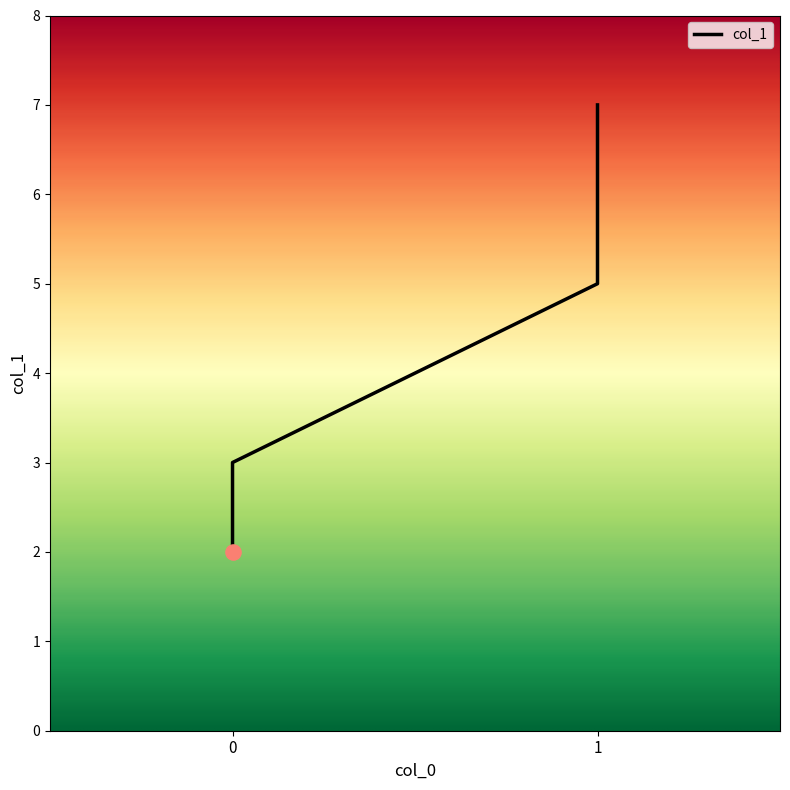

Between 1 and 0, which is larger?

1